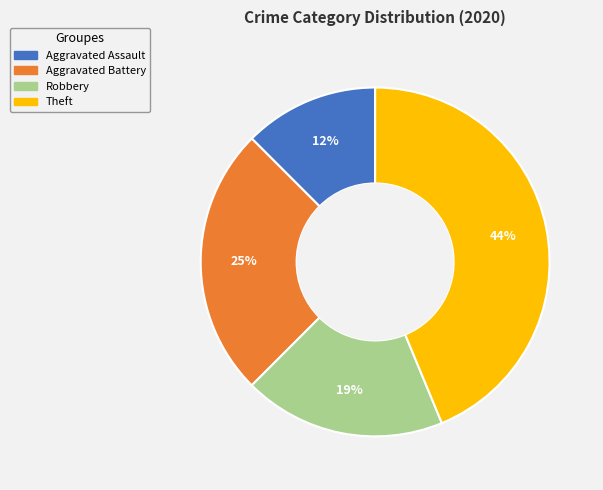

How many segments does this pie chart have?

4